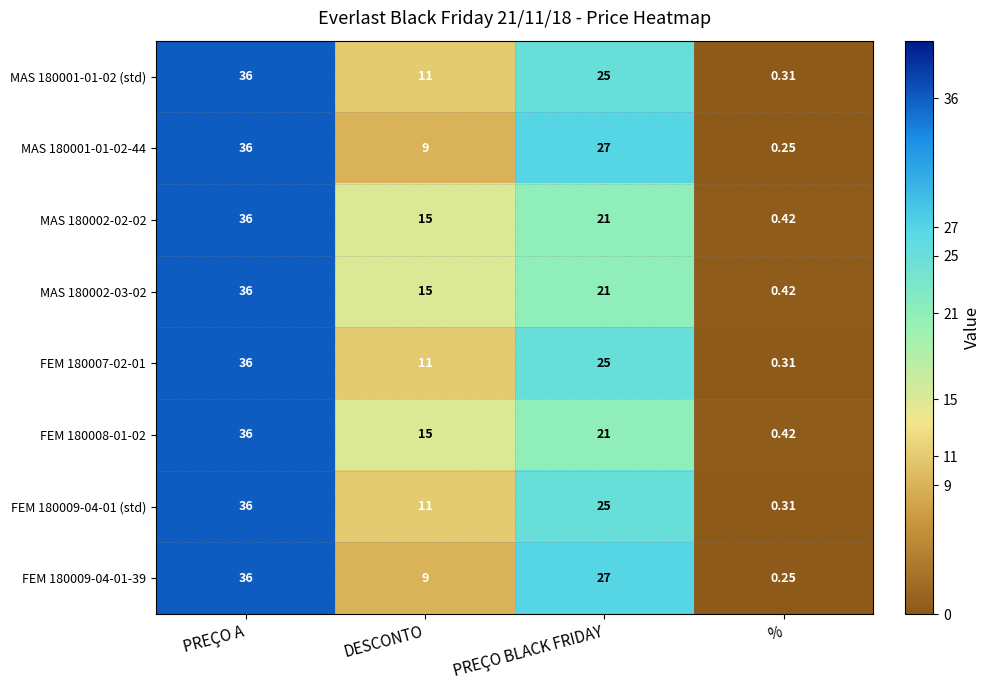

Is the value of FEM 180009-04-01-39 at % greater than the value of FEM 180007-02-01 at %?

No